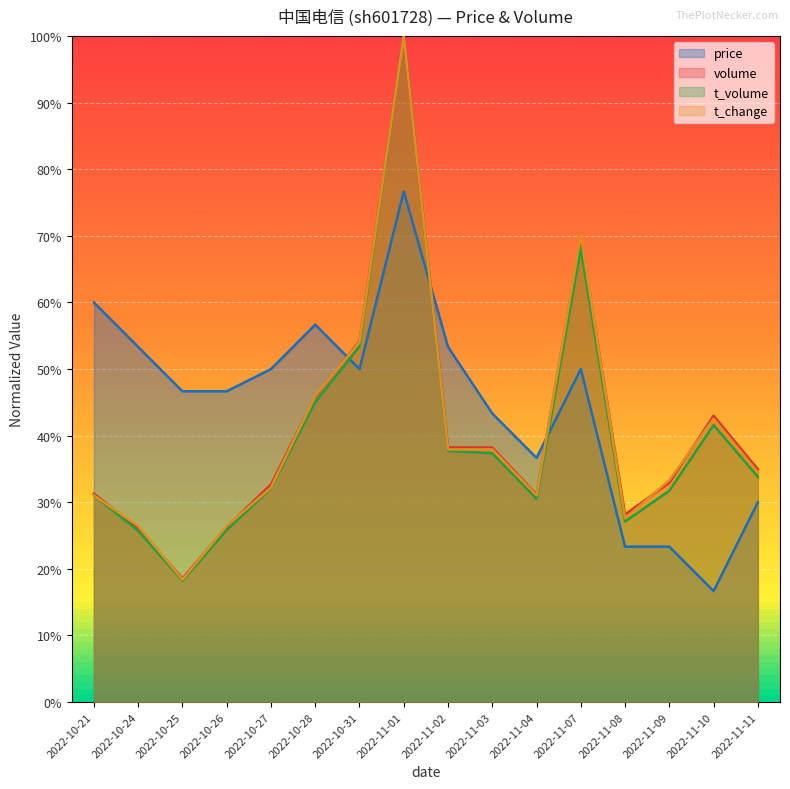

At which category does the chart reach its peak across all series?

2022-11-01